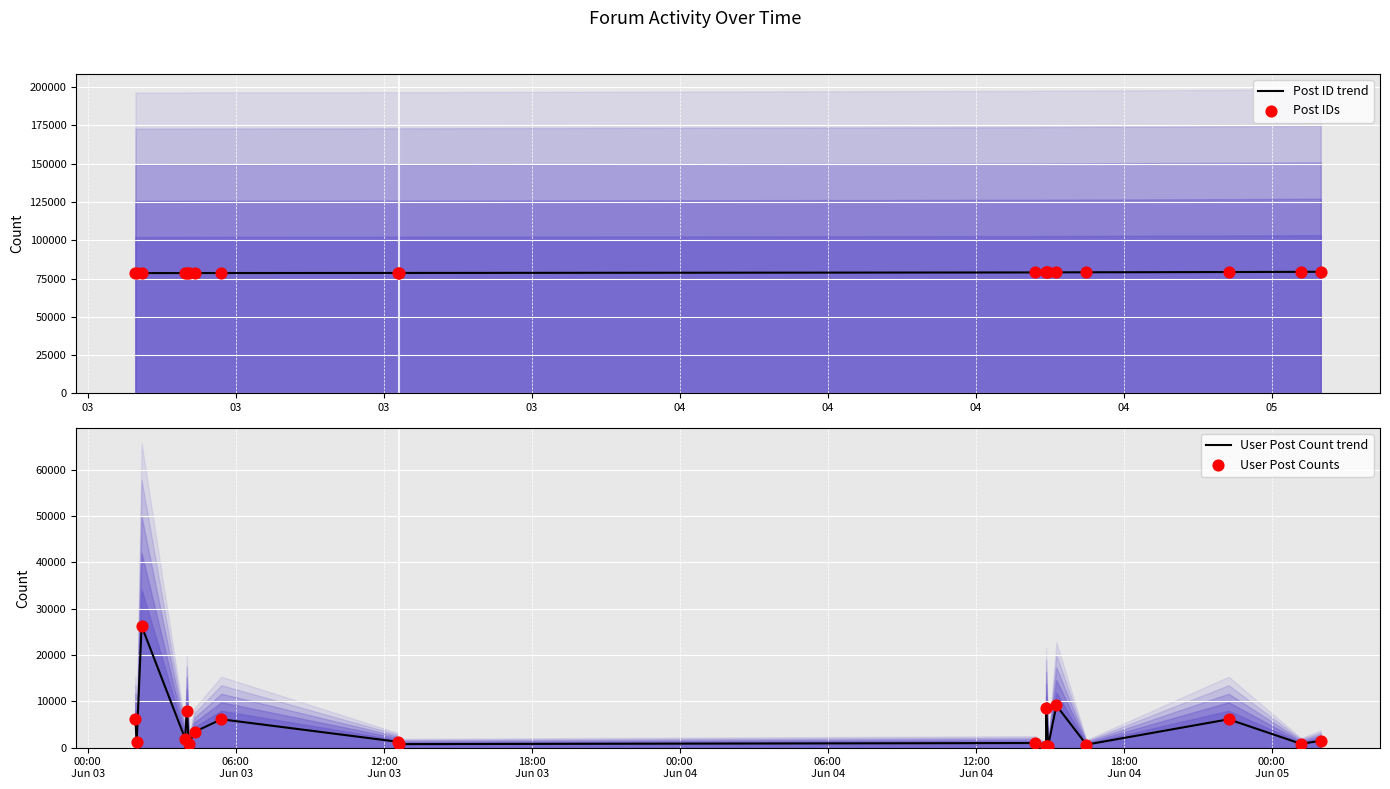

Is the value of Post IDs at 03 greater than the value of Post ID trend at 9?

No